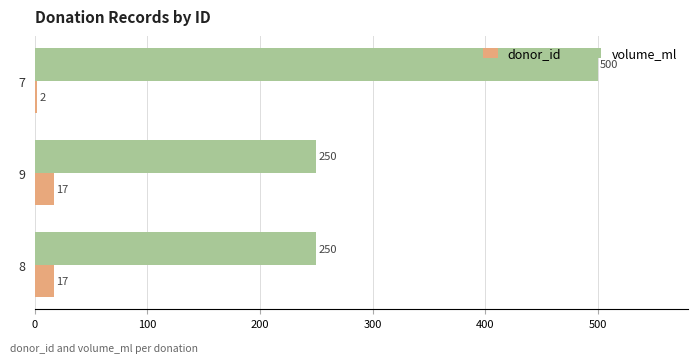

What is the average value of the volume_ml series?

333